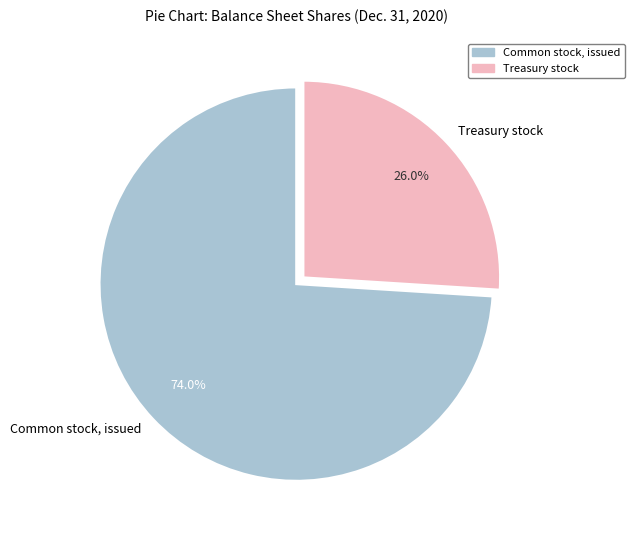

What percentage is NOT represented by Treasury stock?

74.0%